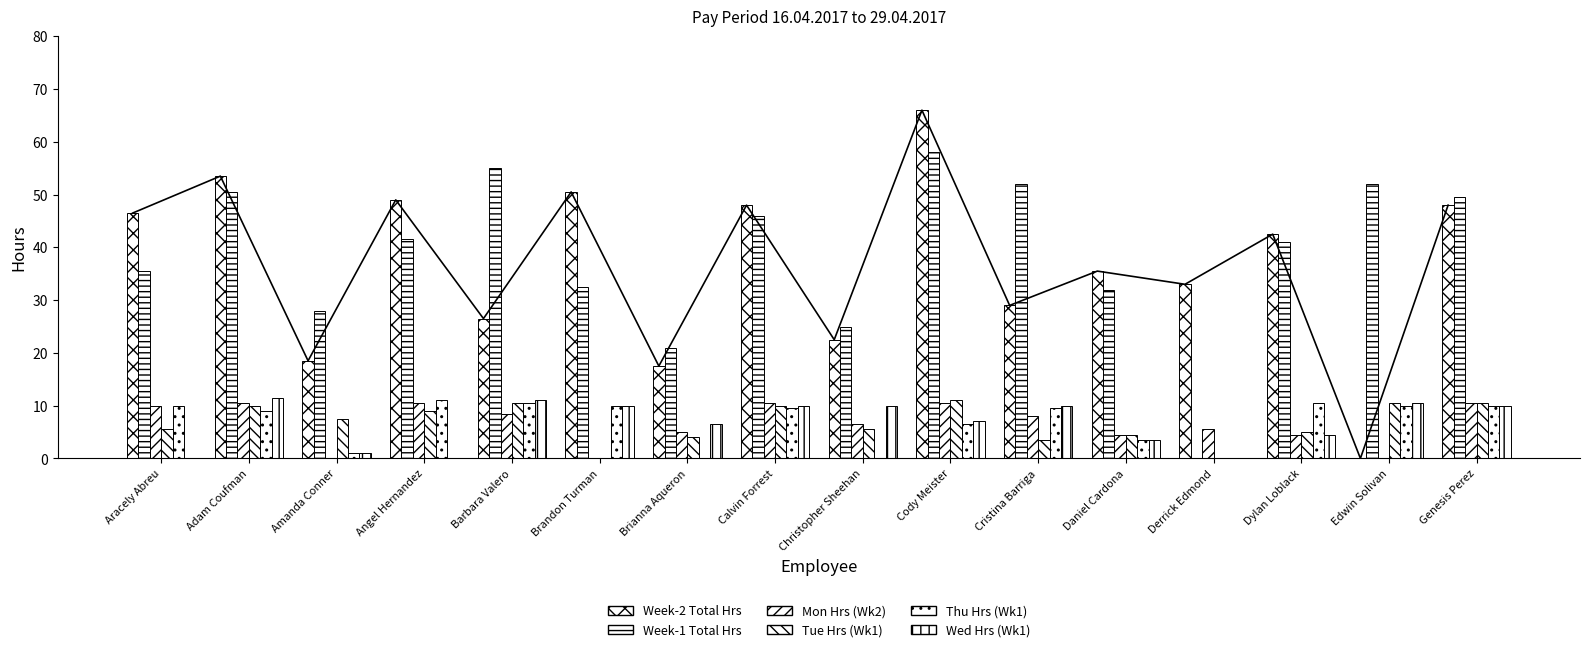

Which series changed the most between Barbara Valero and Dylan Loblack?

Week-2 Total Hrs